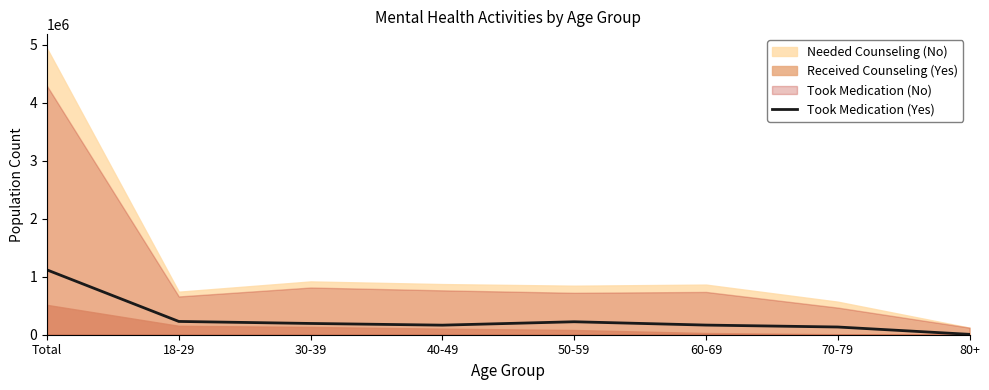

What is the difference between the values at 80+ and 30-39?

187854